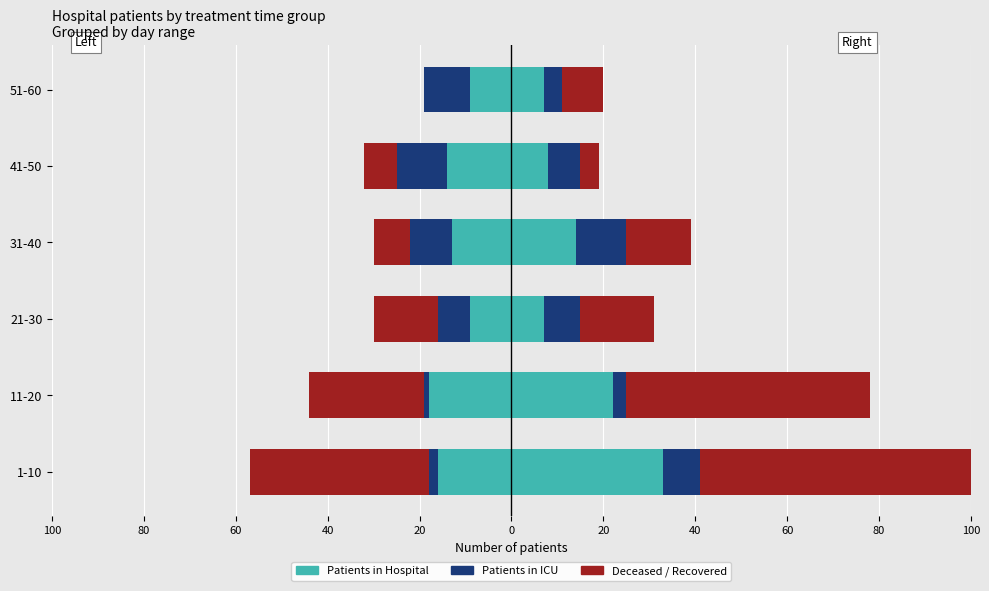

Which series has the largest range (max minus min)?

Deceased Patients